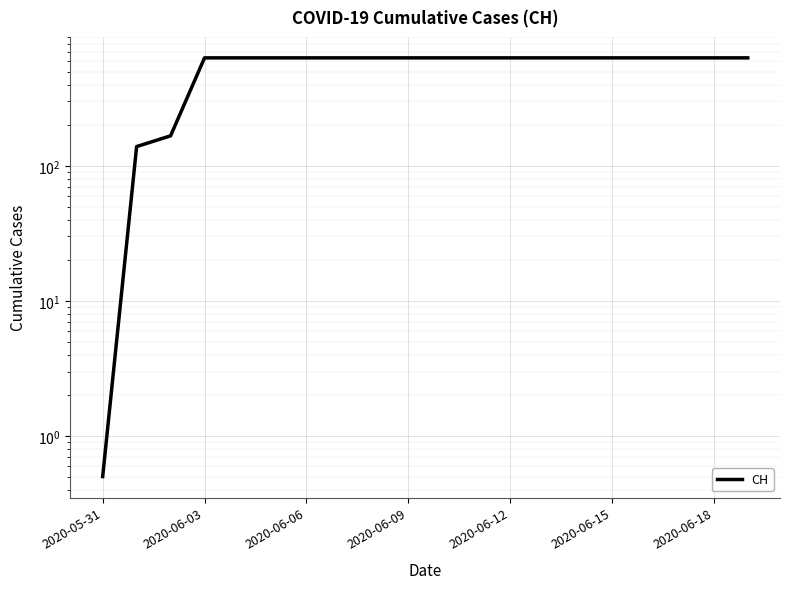

Which label corresponds to the largest value in the chart?

2020-06-03